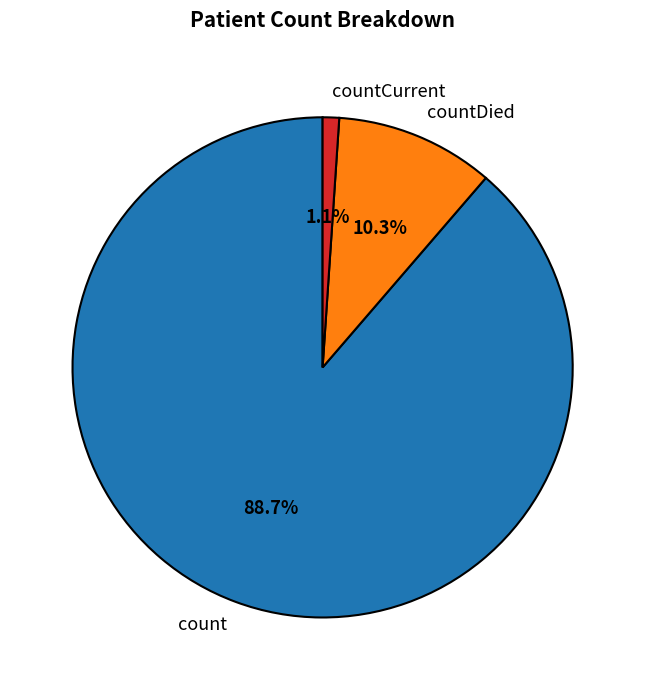

Approximately how many times larger is the value at count compared to countDied?

8.6